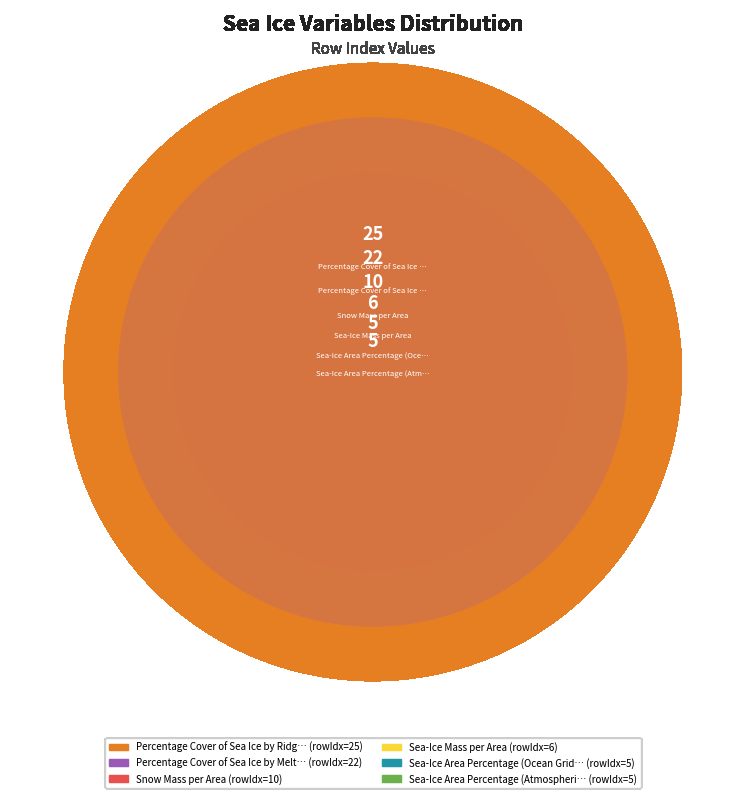

How many slices are in this pie chart?

6